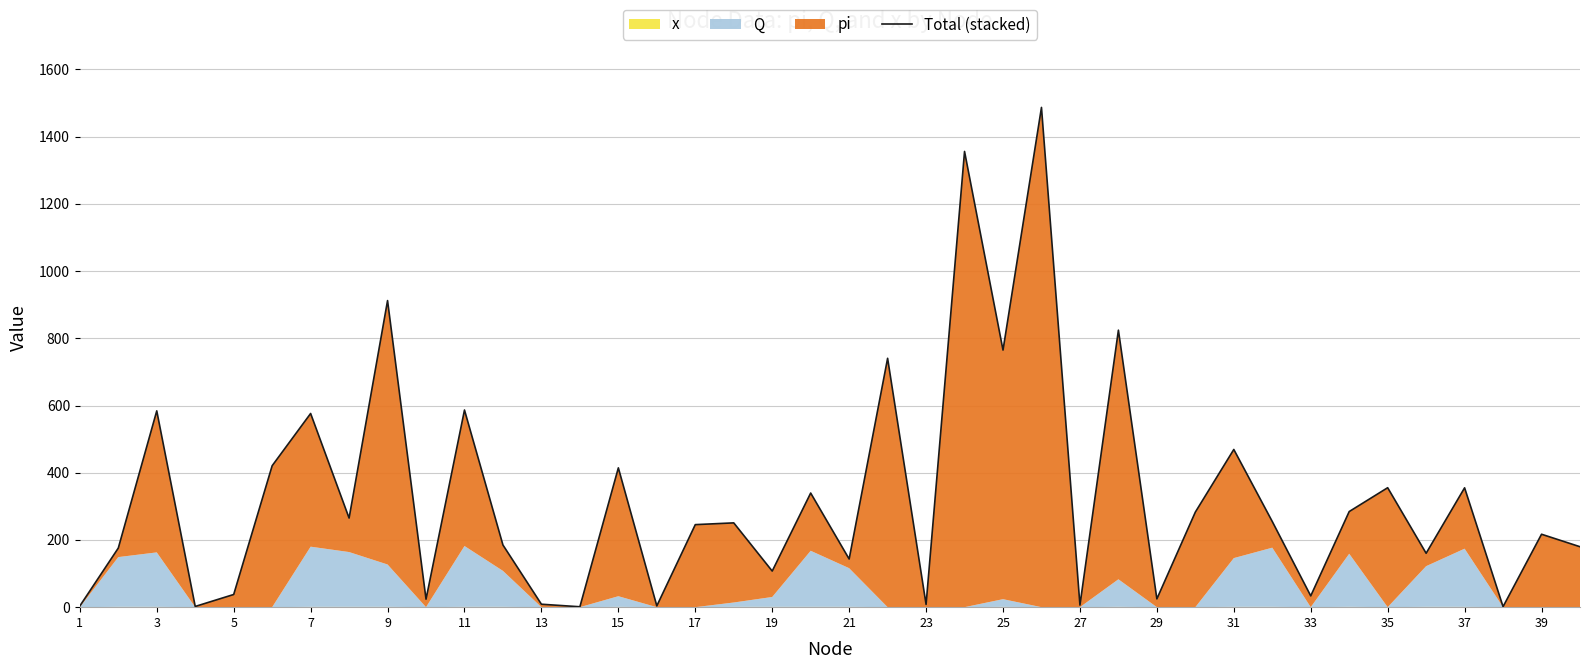

How many data points are less than 250?

20